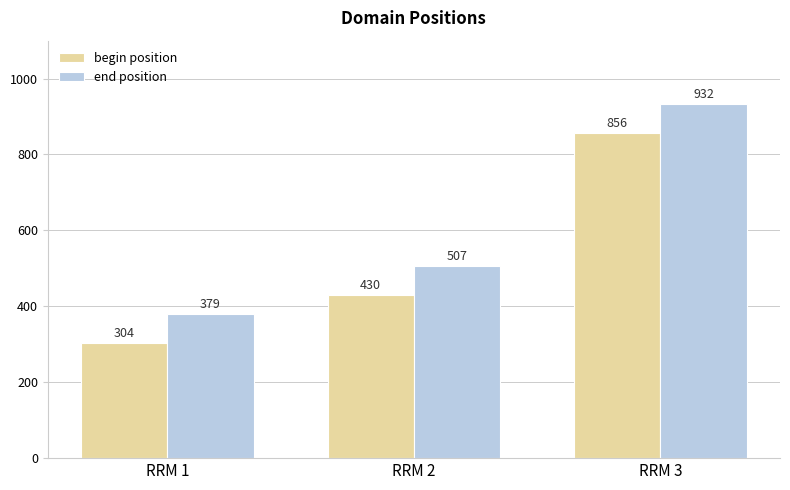

Which series has the largest total across all categories?

end position